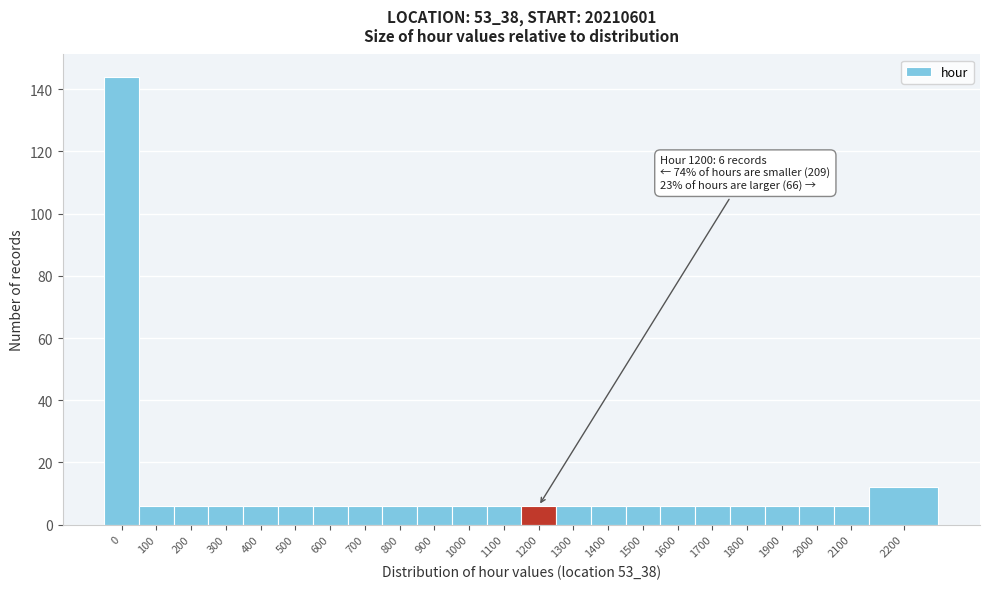

Reading left to right, what are all the values shown in this chart?

0=144	100=6	200=6	300=6	400=6	500=6	600=6	700=6	800=6	900=6	1000=6	1100=6	1200=6	1300=6	1400=6	1500=6	1600=6	1700=6	1800=6	1900=6	2000=6	2100=6	2200=12